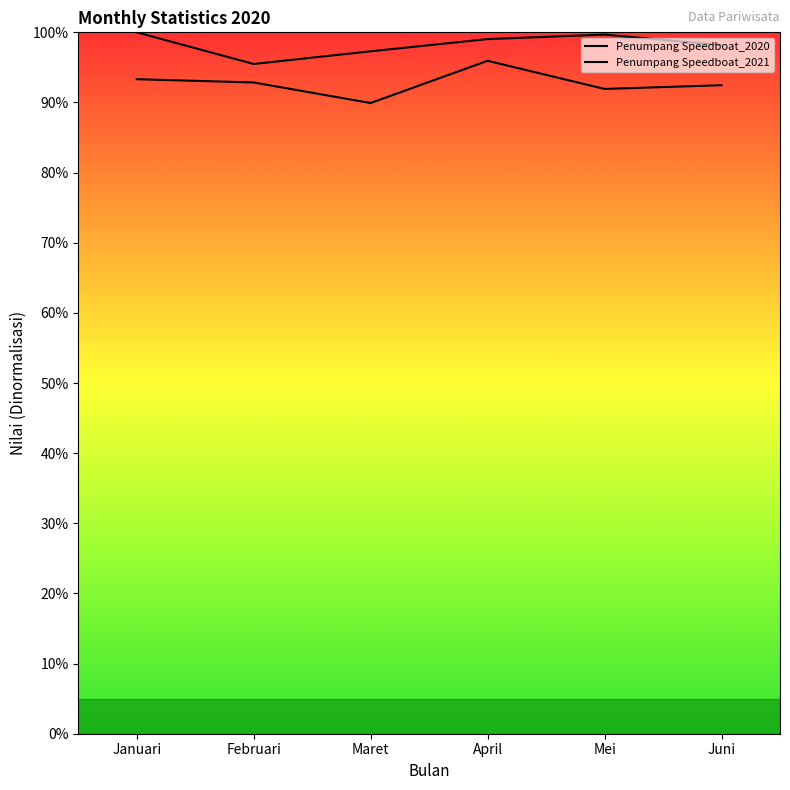

Is this an area chart (filled region under the line)?

No